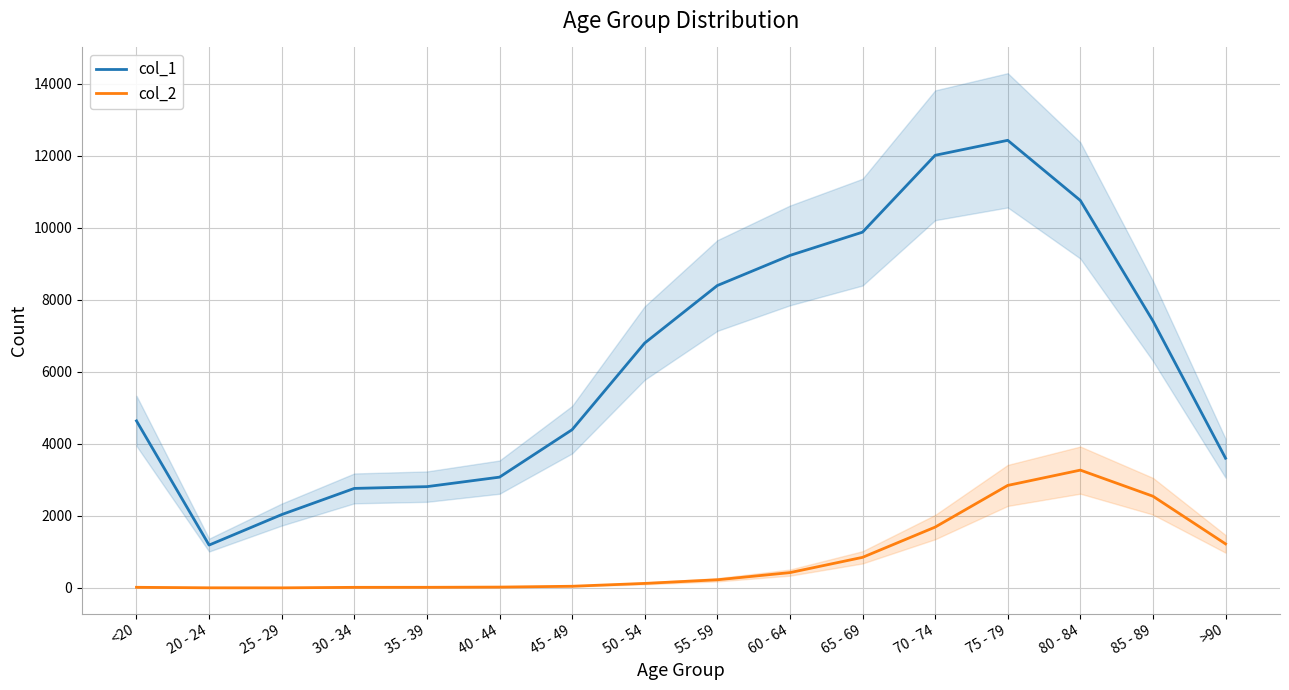

How many categories are shown in the chart?

16